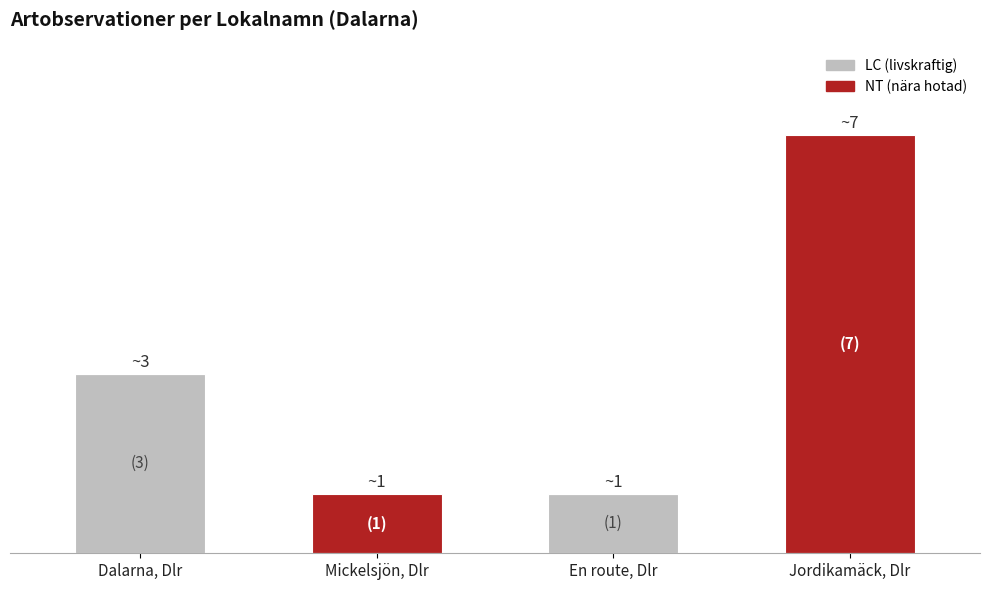

Are the bars horizontal?

No